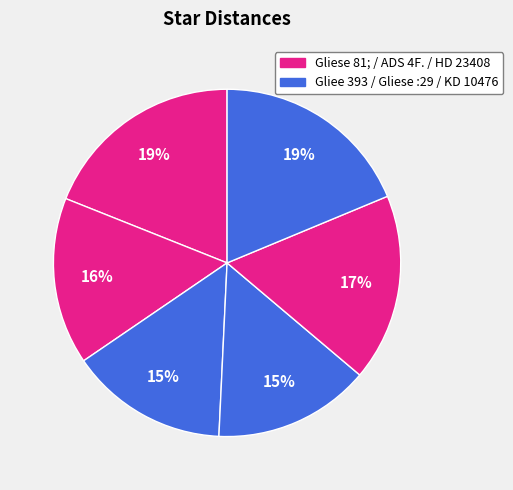

How many segments does this pie chart have?

6